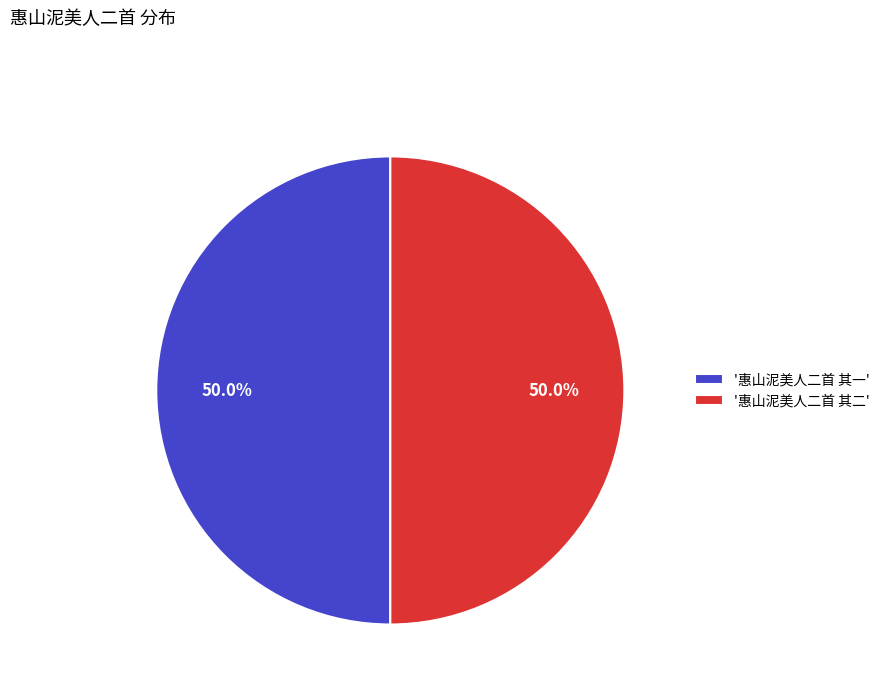

Approximately how many times larger is the value at '惠山泥美人二首 其二' compared to '惠山泥美人二首 其一'?

1.0